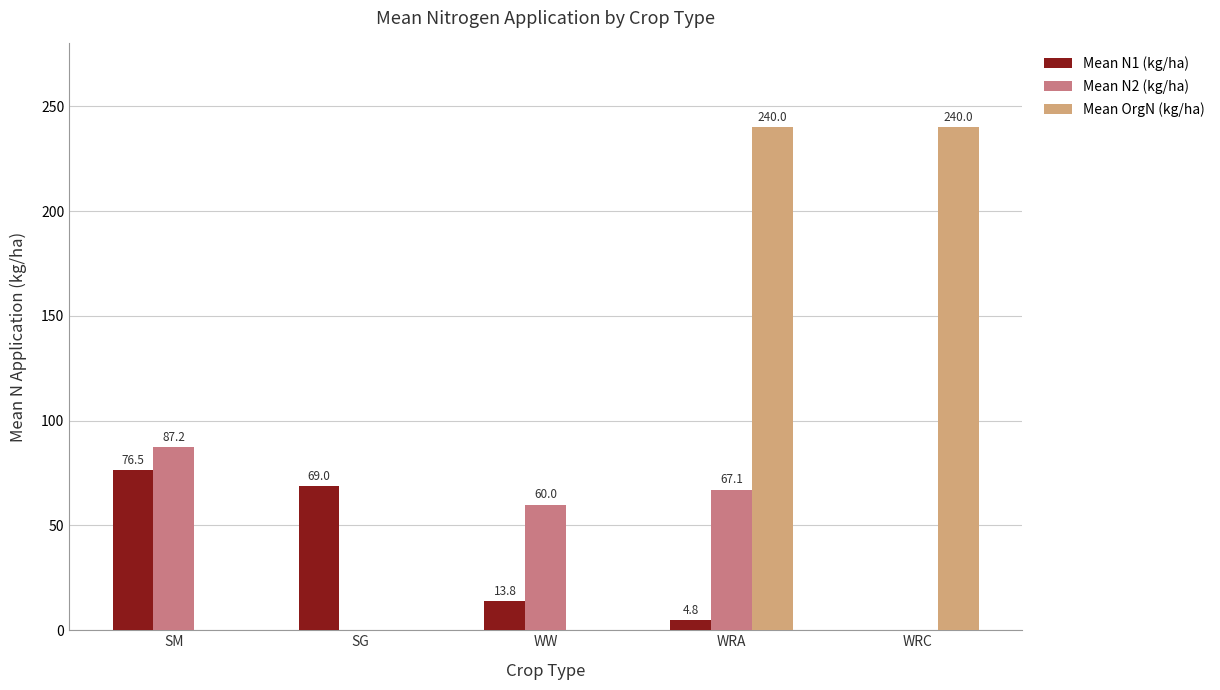

What are all the series names shown in the legend?

Mean N1 (kg/ha), Mean N2 (kg/ha), Mean OrgN (kg/ha)